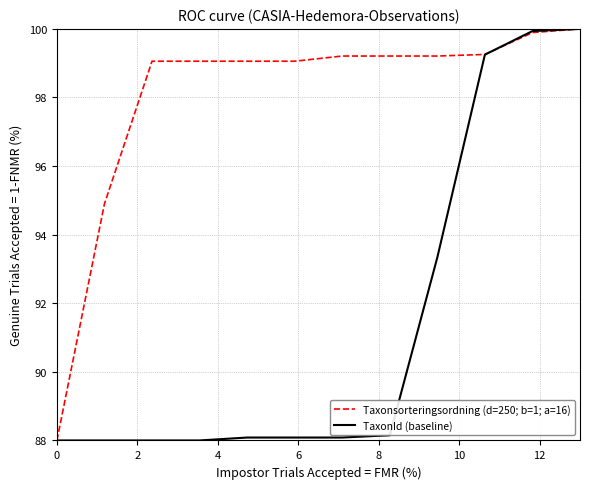

What is the maximum value for Taxonsorteringsordning (d=250; b=1; a=16)?

100.0